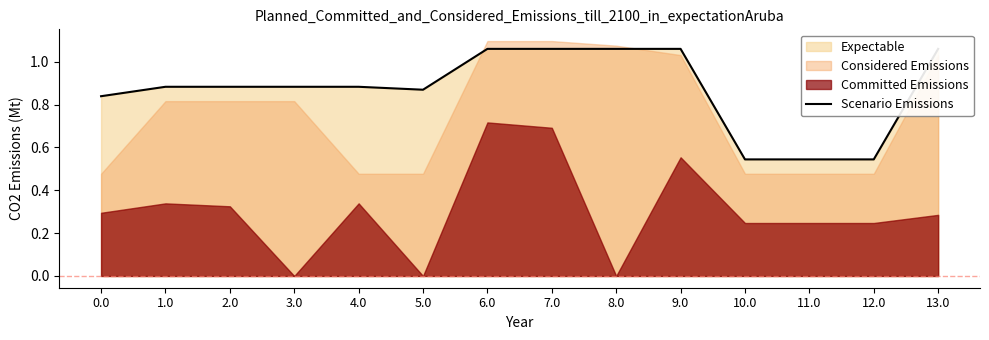

What position from the left is 11.0?

12